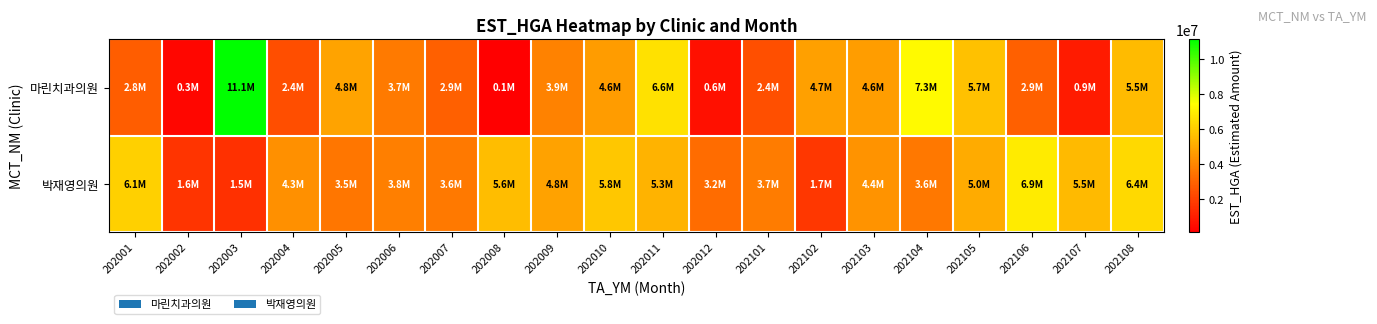

How many series are shown in this chart?

2